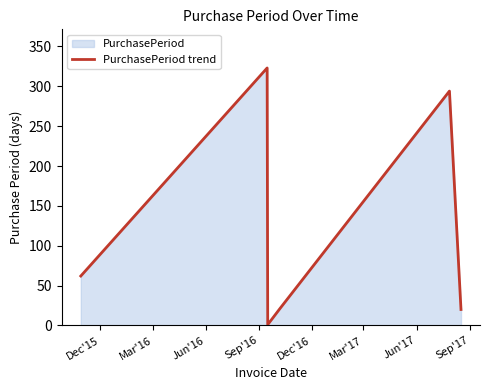

What is the difference between the maximum and minimum values?

322